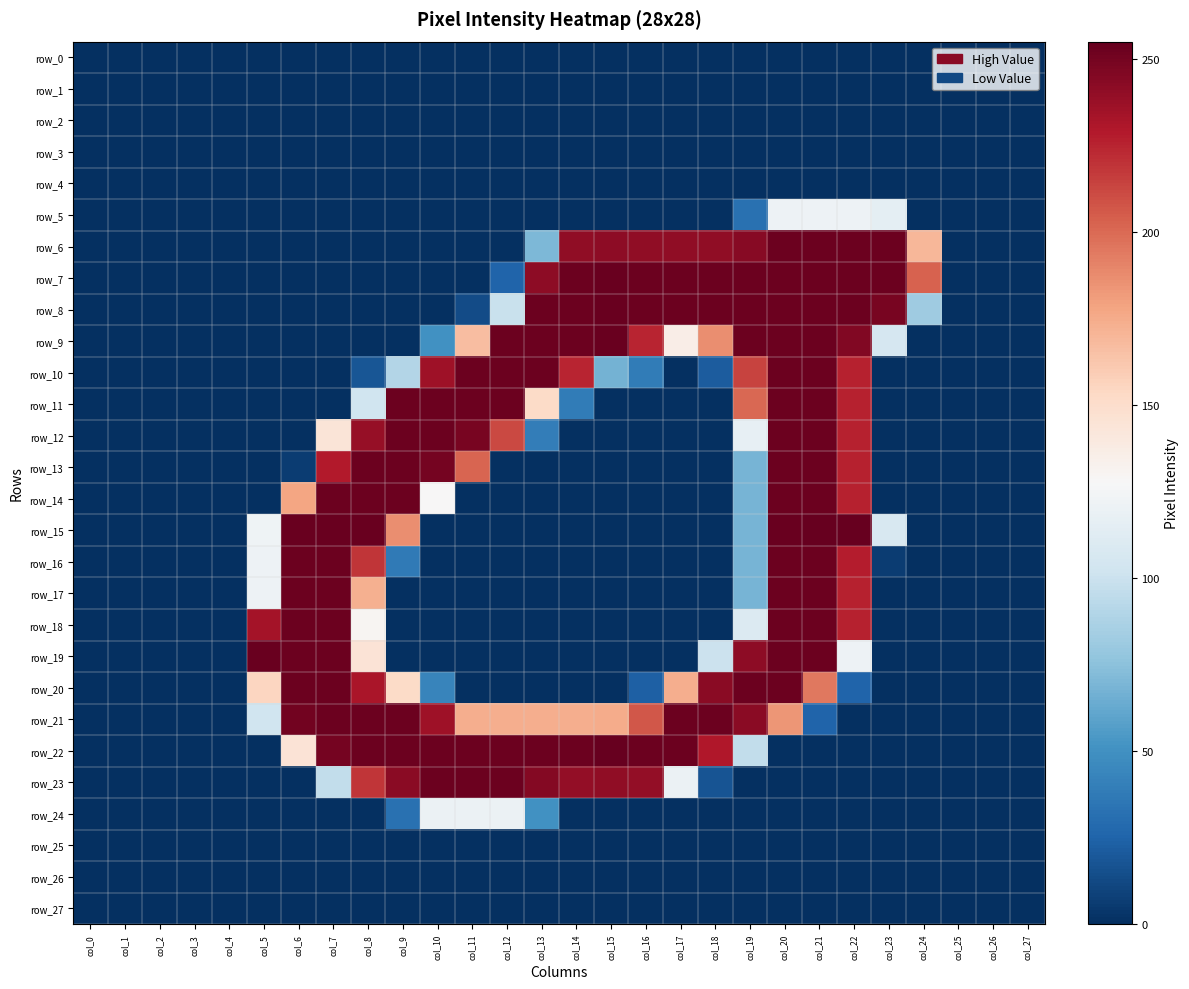

At which category is the sum across all series the highest?

col_20